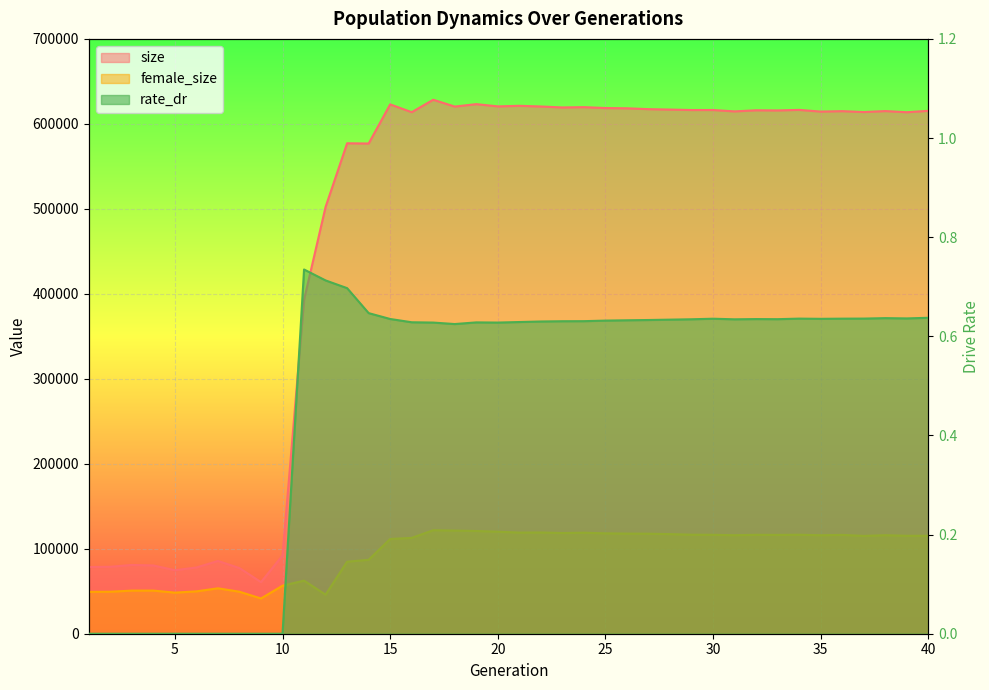

Rank the series by their average value, from highest to lowest.

size, female_size, rate_dr